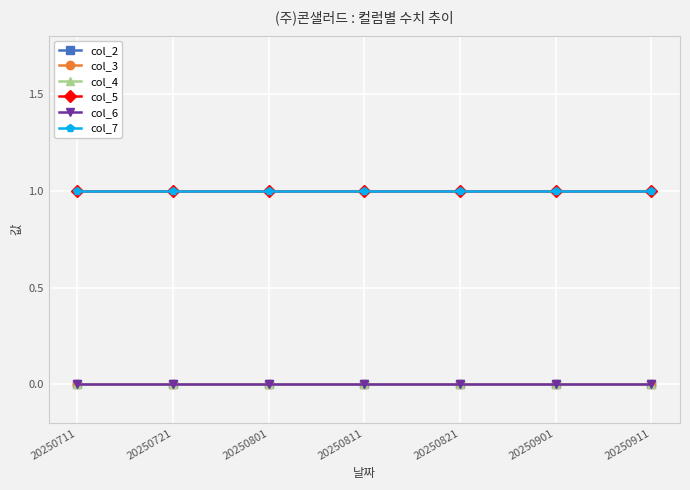

Reading left to right, list all the values displayed in this chart.

col_2: 0	0	0	0	0	0	0
col_3: 0	0	0	0	0	0	0
col_4: 0	0	0	0	0	0	0
col_5: 1	1	1	1	1	1	1
col_6: 0	0	0	0	0	0	0
col_7: 1	1	1	1	1	1	1